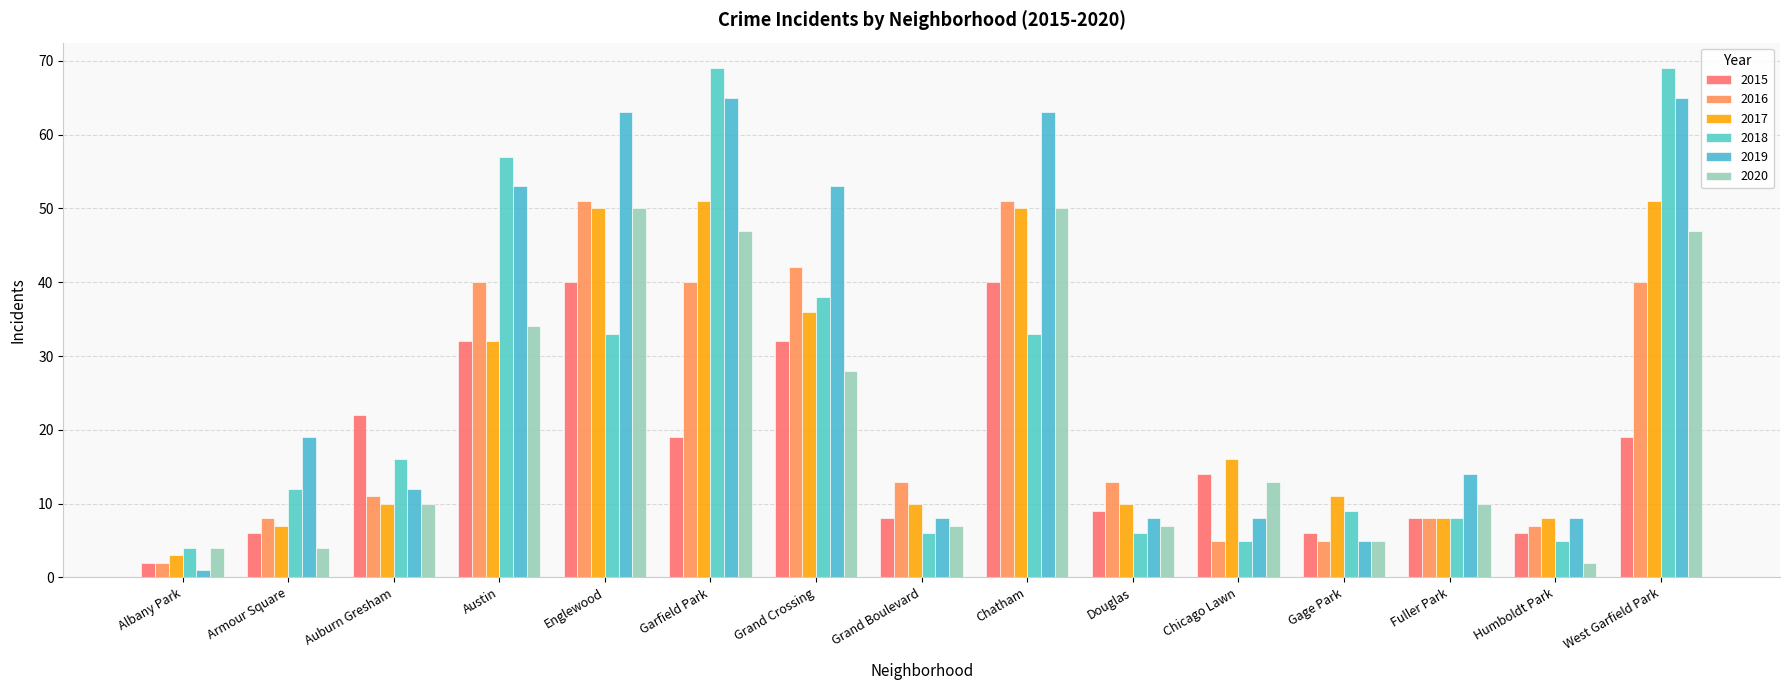

True or false: 2019 has a value of 14 at Chicago Lawn.

False